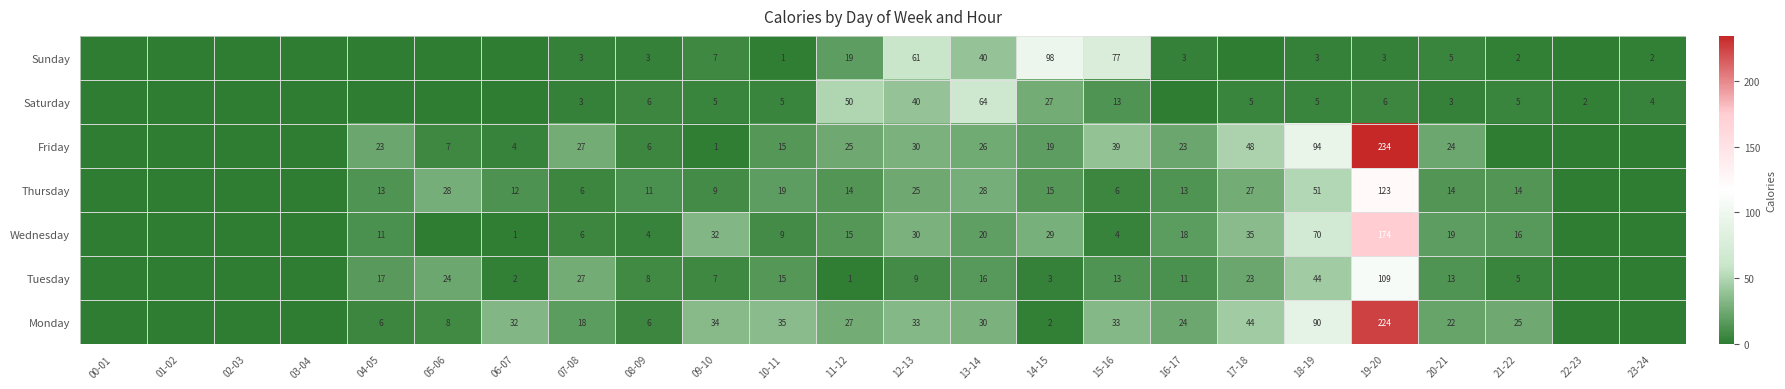

What is the difference between the Tuesday values at 17-18 and 10-11?

8